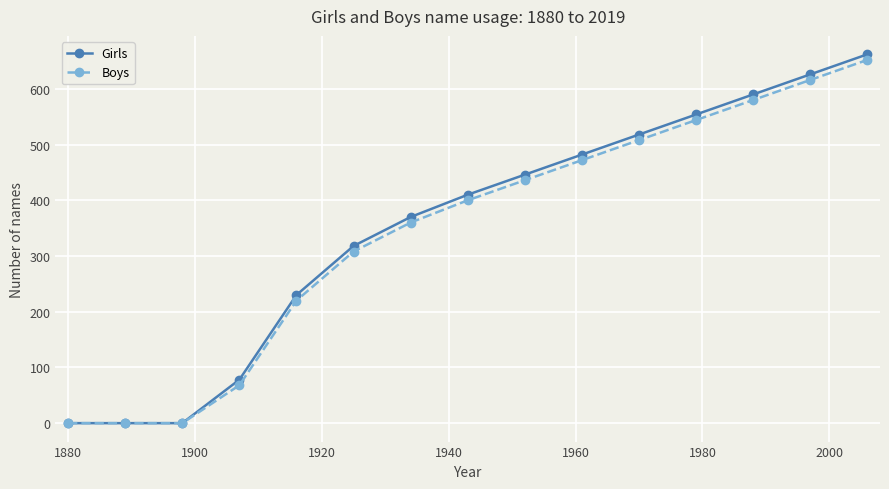

Which series has the widest spread of values?

Girls